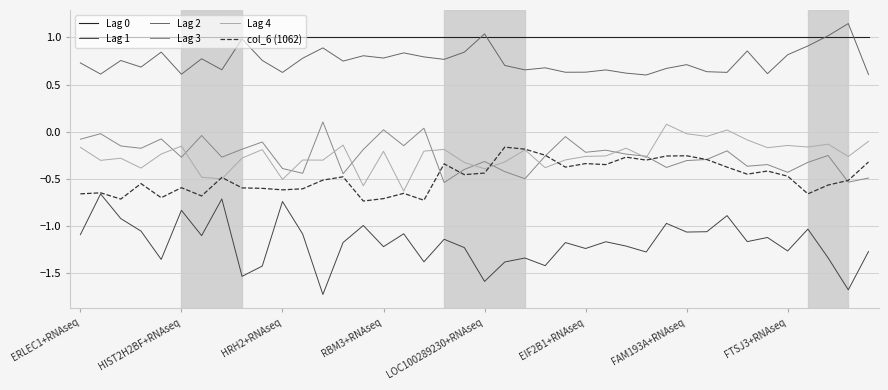

In Lag 1, how many points are higher than both neighbors (excluding endpoints)?

14